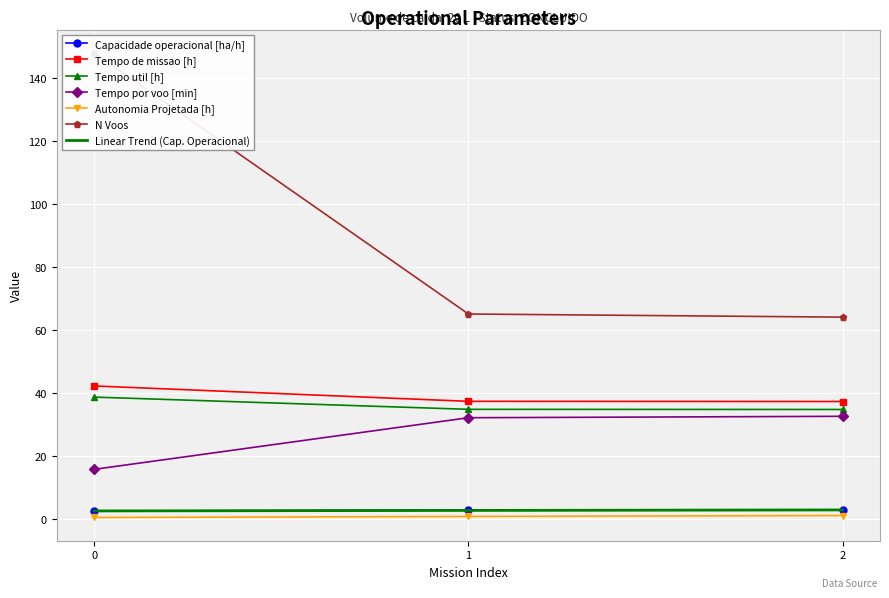

How many lines are shown in the chart?

6